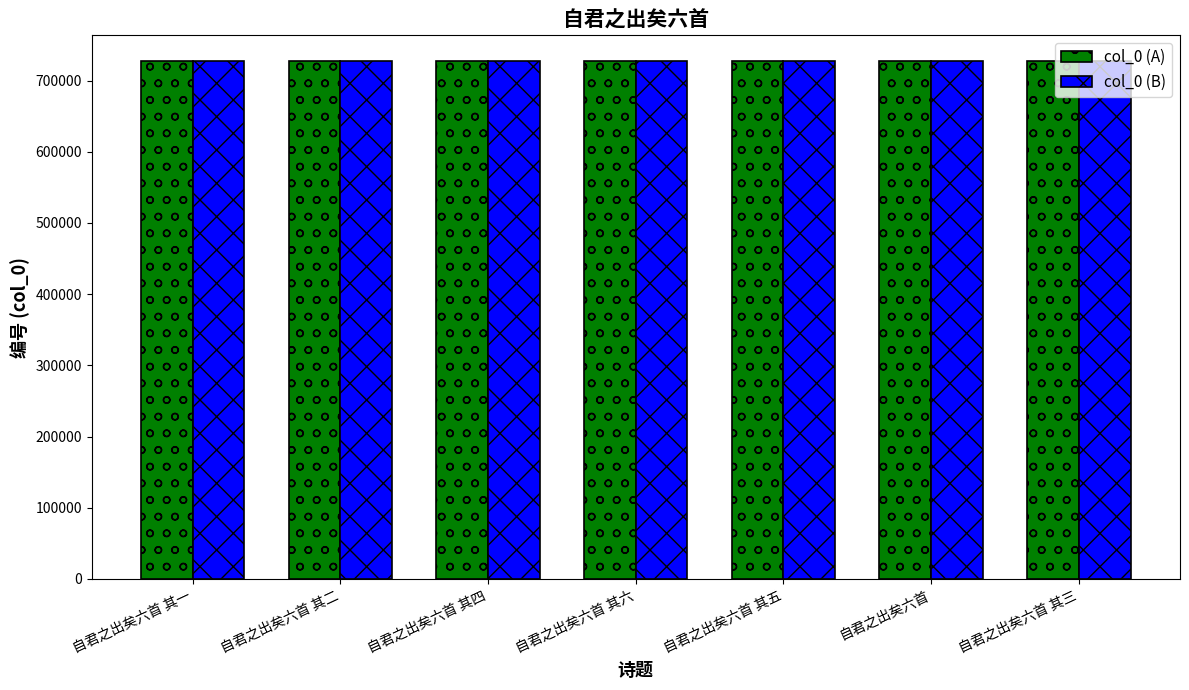

The value of col_0 (B) at 自君之出矣六首 其五 is 726902. True or false?

True